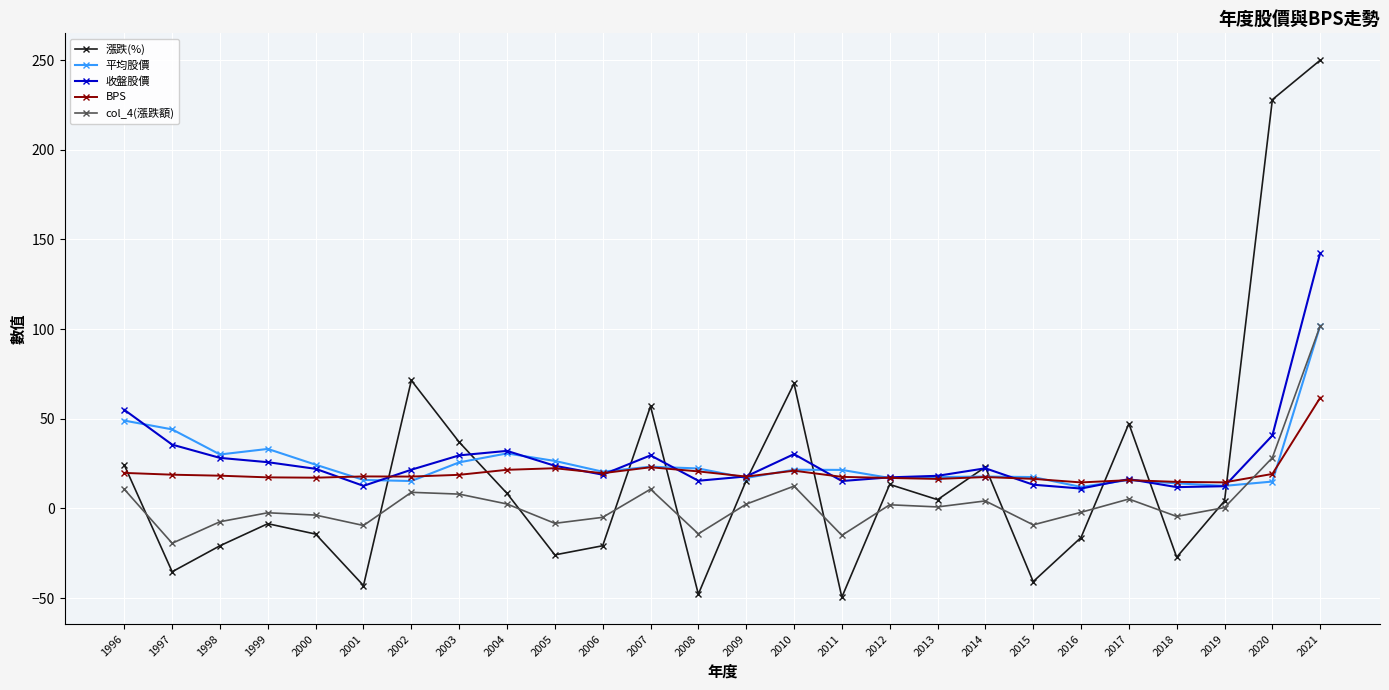

Where is the first local minimum for 漲跌(%)?

1997